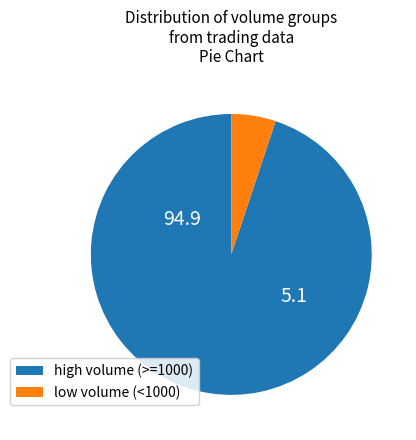

Do high volume (>=1000) and low volume (<1000) together represent more than half of the pie?

Yes